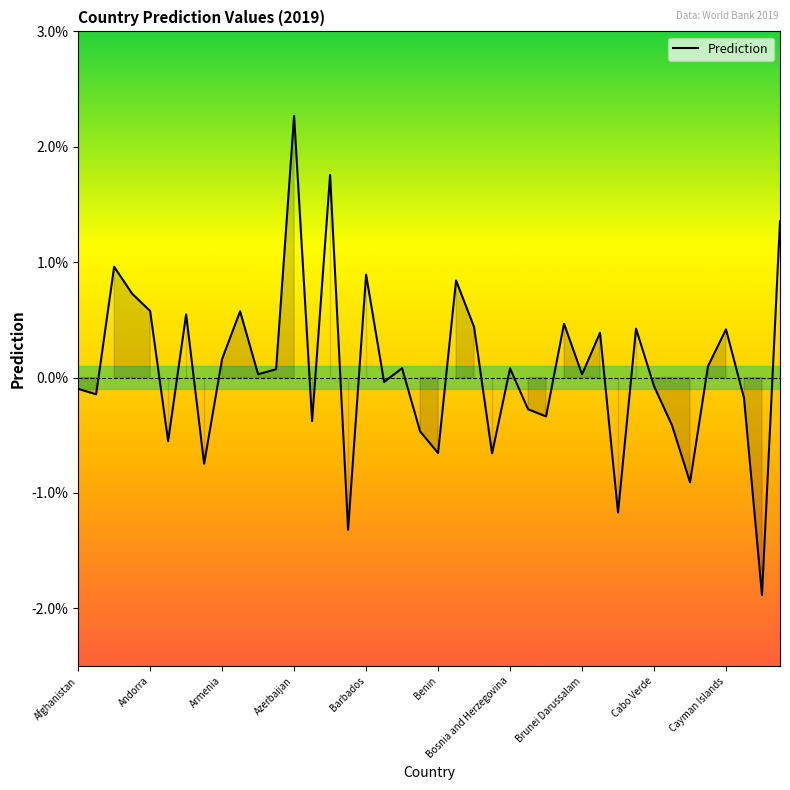

Does the chart have visible grid lines?

No